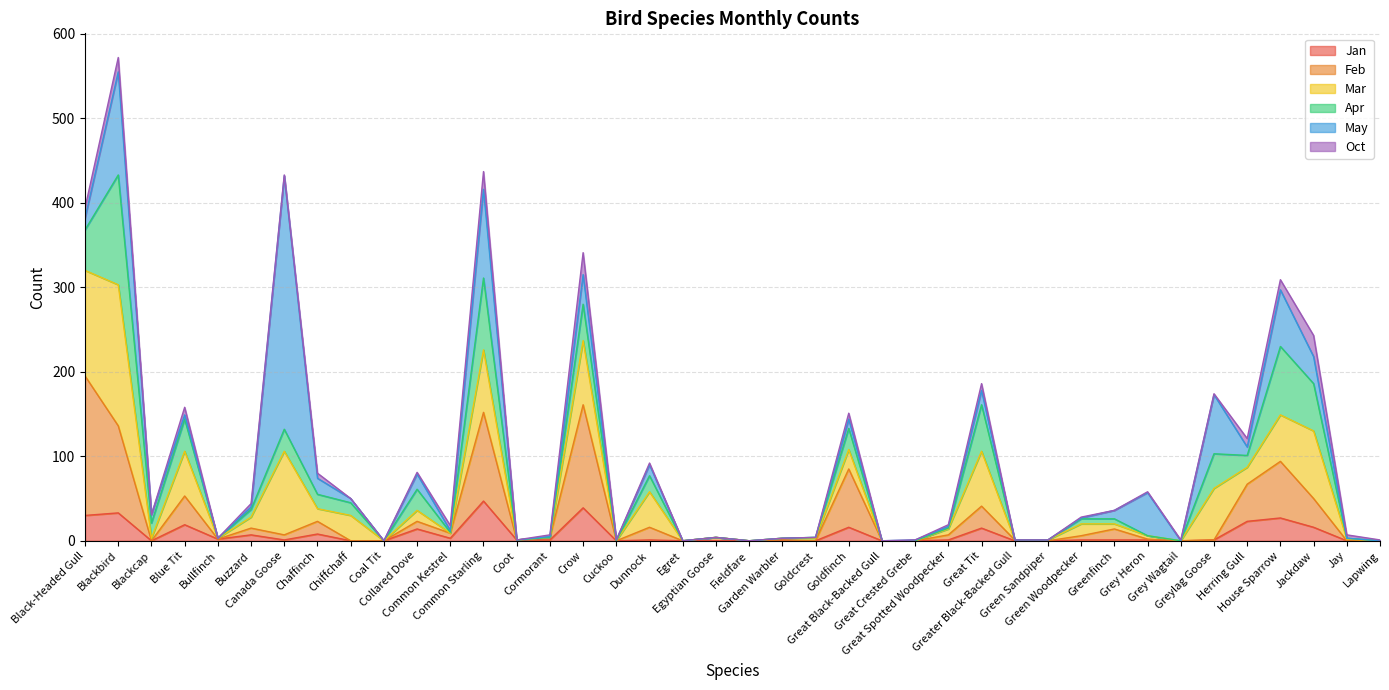

Reading left to right, what are all the values shown in this chart?

Jan: 30	33	0	19	2	7	1	8	0	0	14	3	47	1	1	39	0	1	0	0	0	0	0	16	0	0	1	15	0	0	1	1	1	0	1	23	27	16	0	0
Feb: 165	103	0	34	0	8	6	15	0	0	9	6	105	0	3	122	0	15	0	4	0	1	0	69	0	0	6	26	1	0	5	13	1	0	0	44	67	34	0	0
Mar: 125	167	3	53	1	13	99	15	30	0	13	0	74	0	0	76	0	42	0	0	0	2	3	23	0	0	7	65	0	1	14	6	4	0	61	20	55	80	2	0
Apr: 48	130	18	38	0	9	26	17	15	0	25	1	85	0	0	43	0	19	0	0	0	0	1	25	0	0	1	55	0	0	6	6	0	0	41	14	81	56	1	0
May: 14	122	10	5	0	3	300	19	5	0	18	2	105	0	1	35	1	13	0	0	0	0	0	11	0	1	2	17	0	0	1	10	51	0	70	10	67	32	0	0
Oct: 12	17	0	9	0	4	1	6	0	0	2	6	21	0	2	26	0	2	0	0	0	0	0	7	0	0	2	8	0	0	1	0	1	1	1	10	12	25	4	1